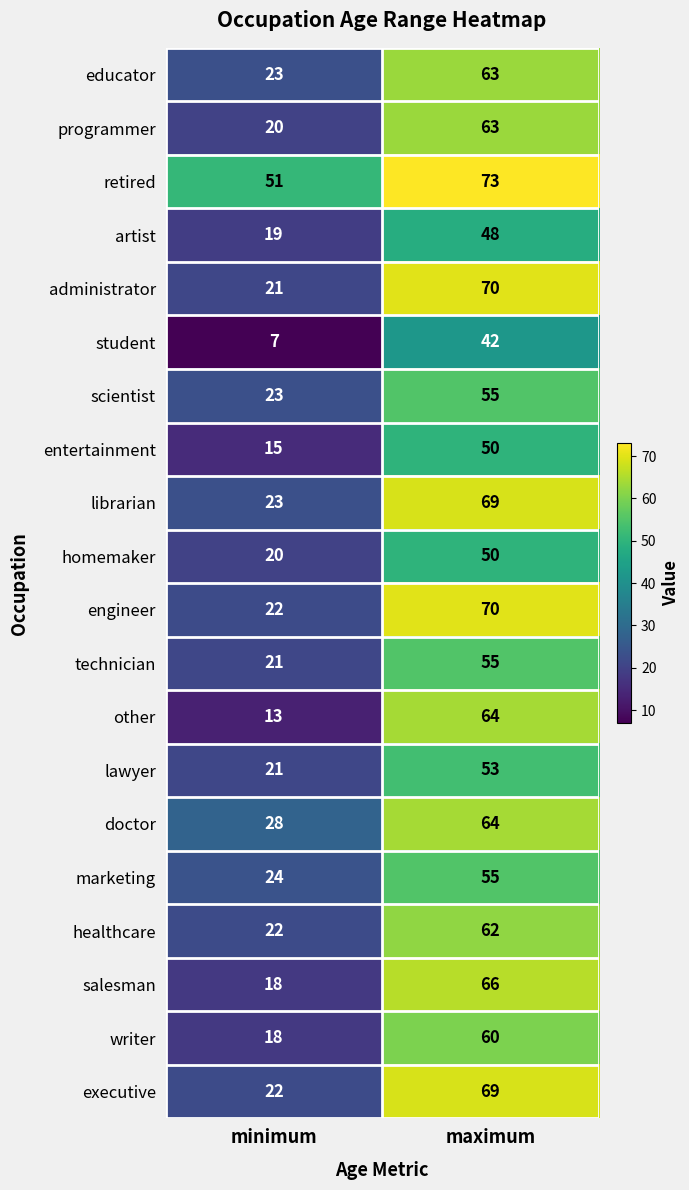

What is the difference between the technician values at maximum and minimum?

34